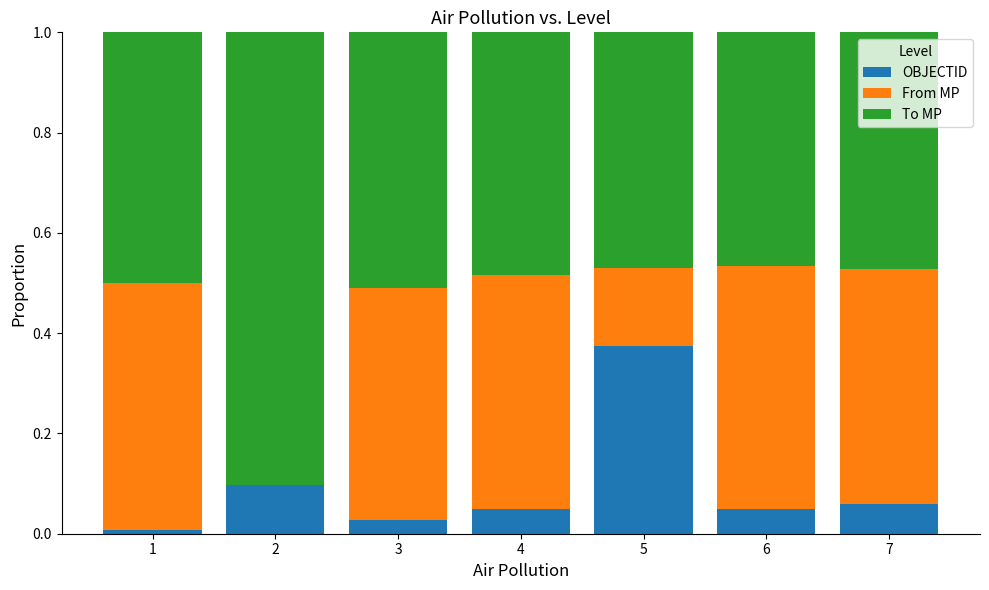

How many distinct data groups are displayed?

3